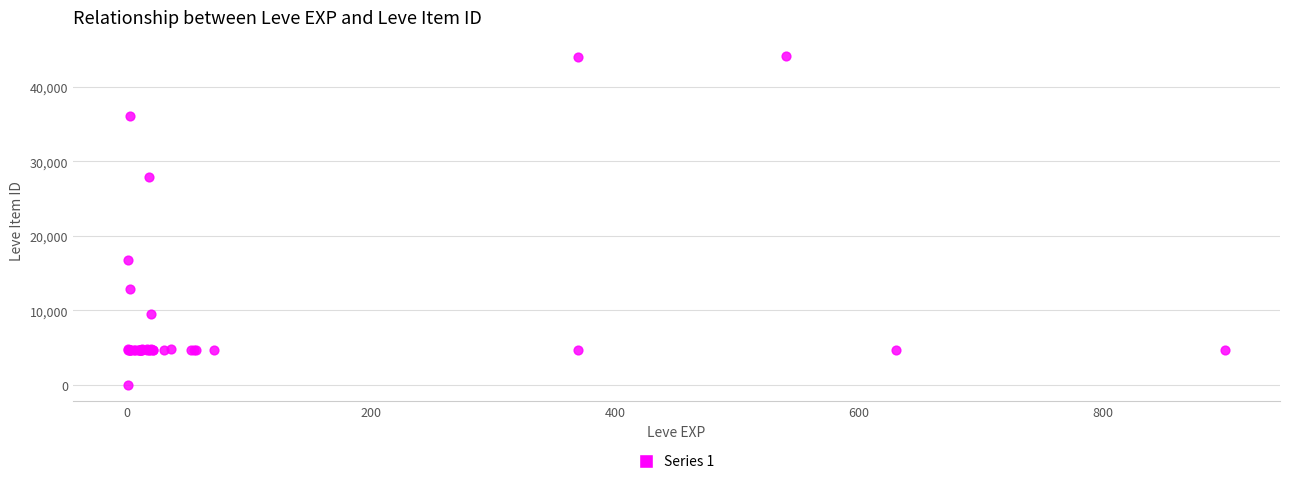

What Y value in the scatter plot is closest to 22050?

16734